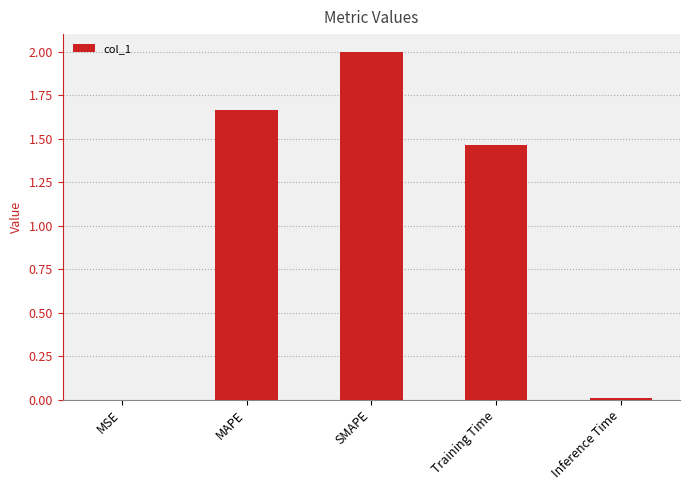

What is the sum of the values at Inference Time and SMAPE?

2.0